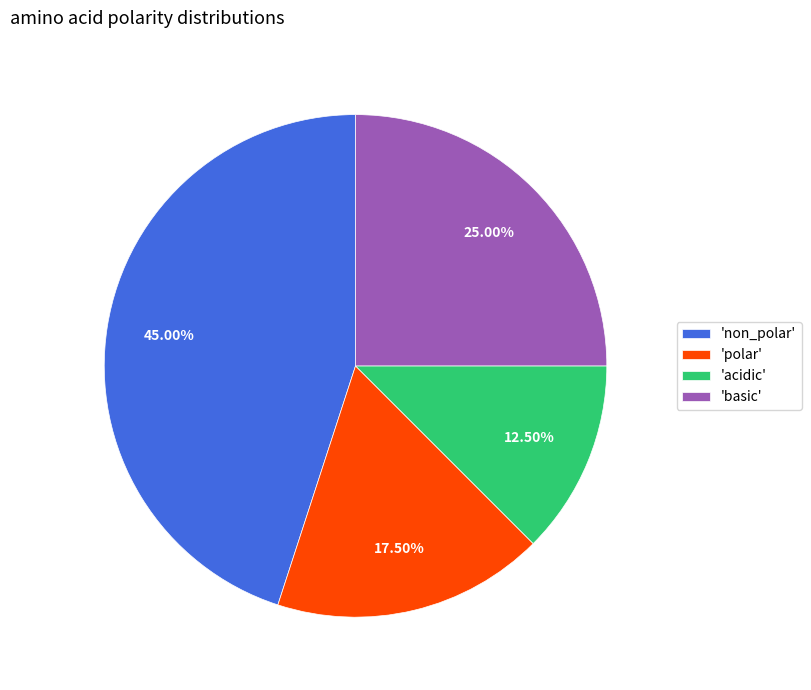

What is the largest slice in the pie chart?

'non_polar'